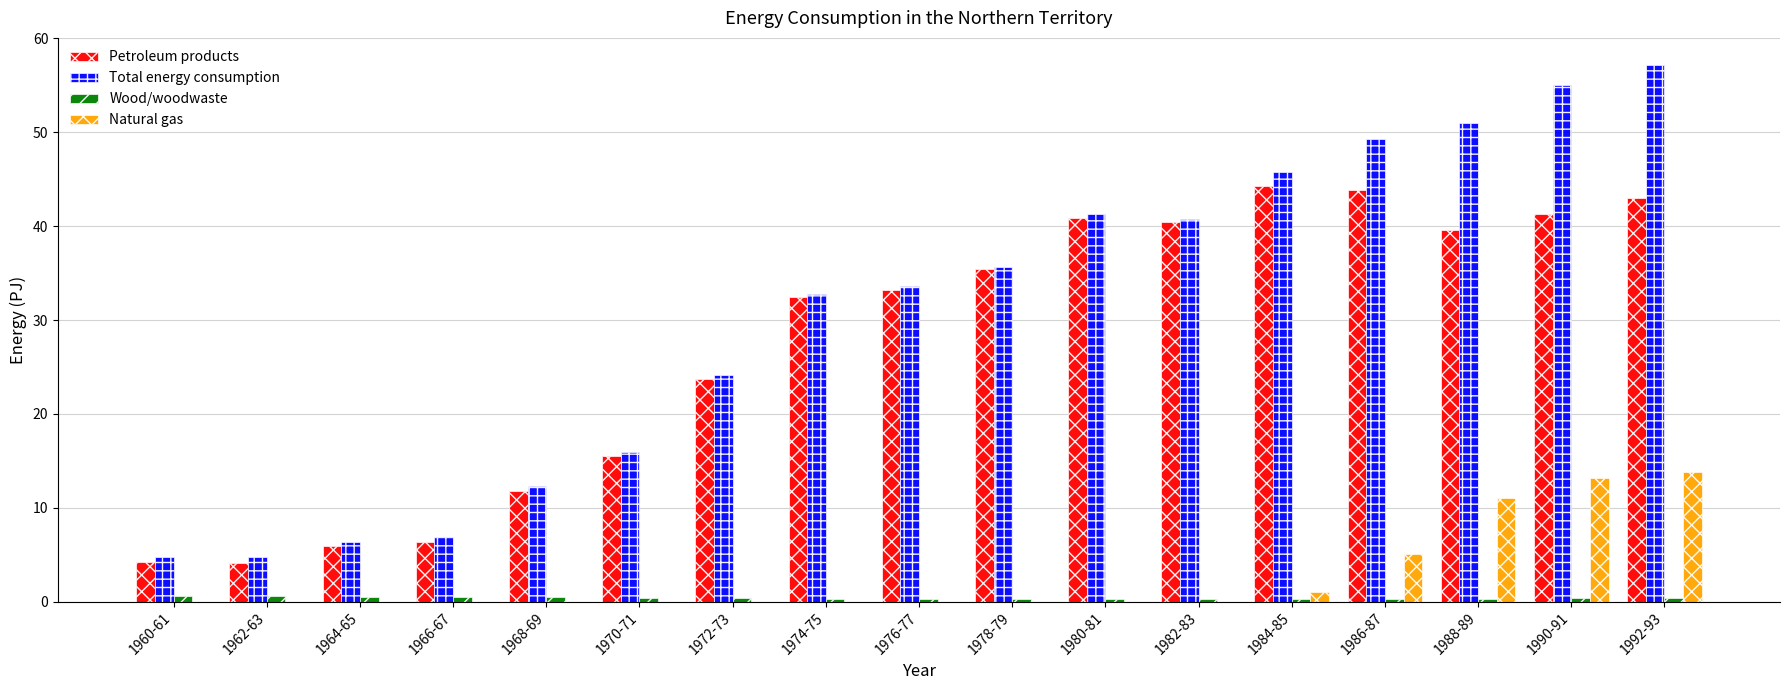

Which series changed the most between 1960-61 and 1968-69?

Petroleum products